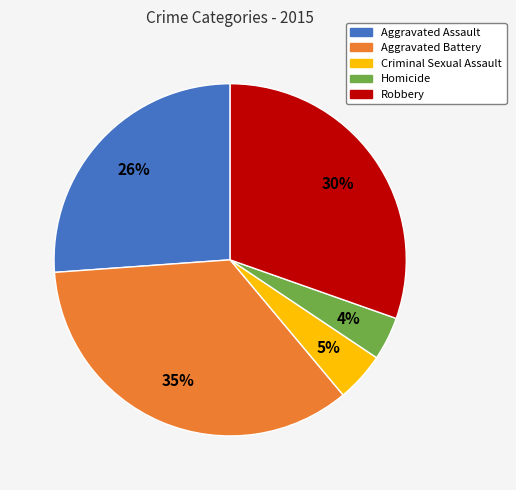

Combined, do Homicide and Aggravated Assault account for over 50%?

No